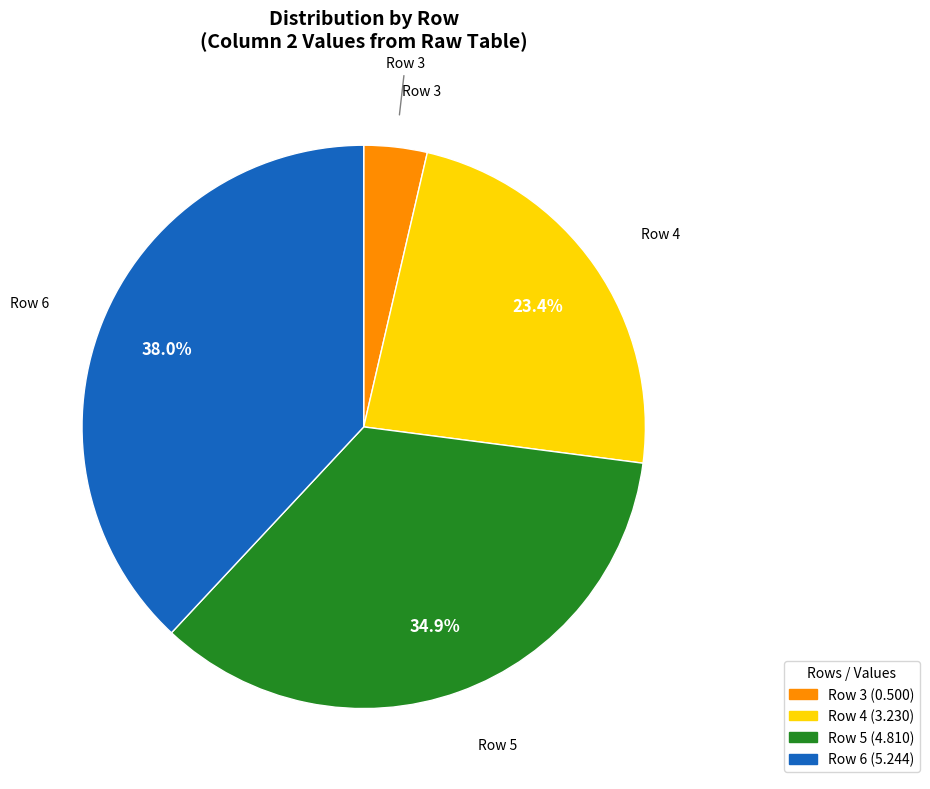

How much of the chart is everything except Row 4?

76.6%